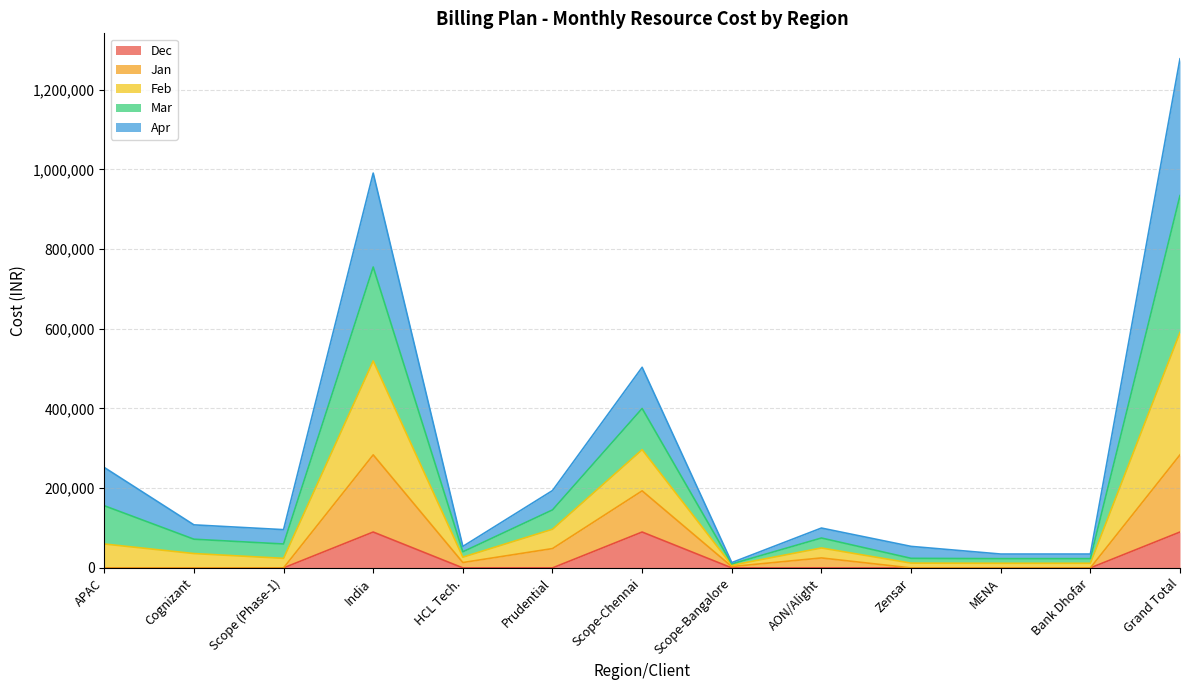

What is the label of the 10th point from the right?

India